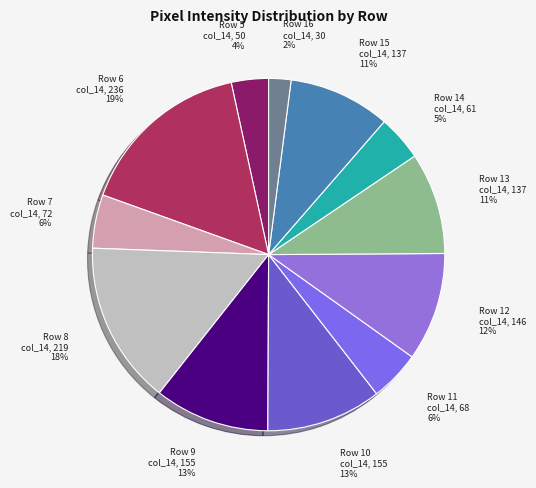

What is the change in value from Row 14 col_14 to Row 15 col_14?

+76